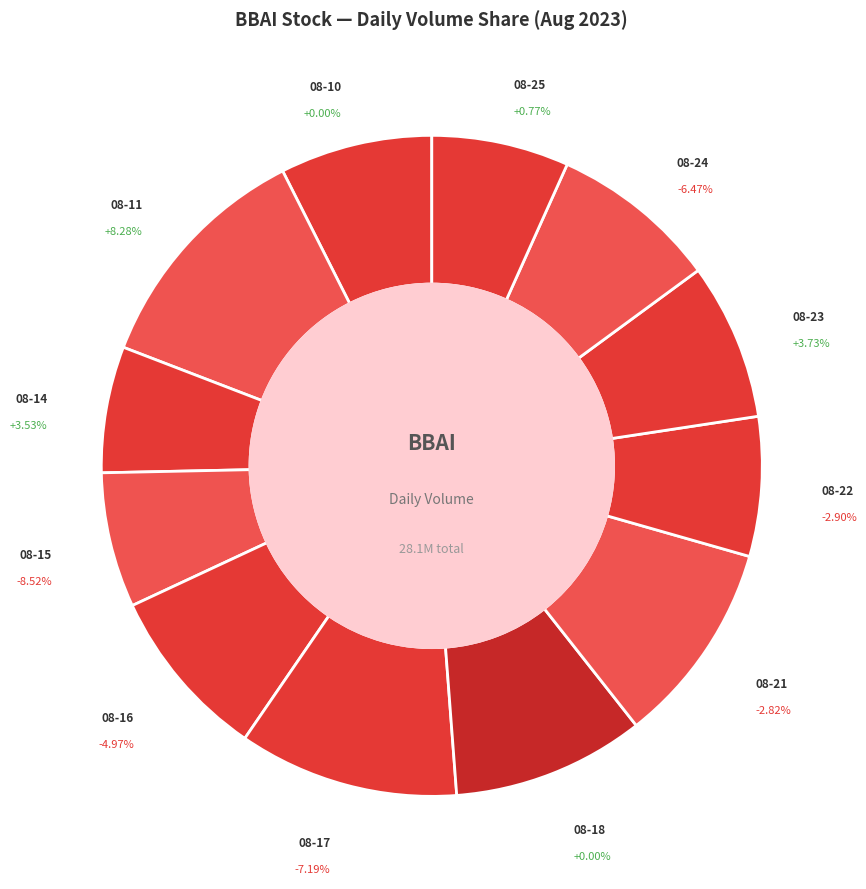

Which slice is the smallest?

2023-08-14